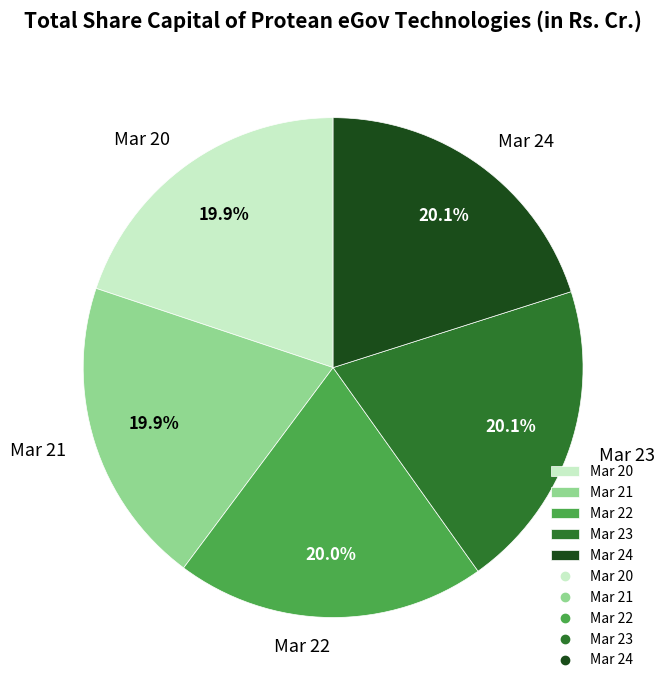

Do Mar 24 and Mar 21 together represent more than half of the pie?

No